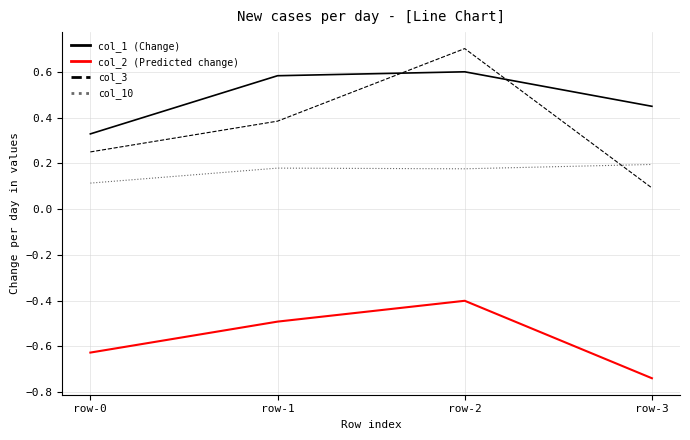

What is the minimum value for col_10?

0.1